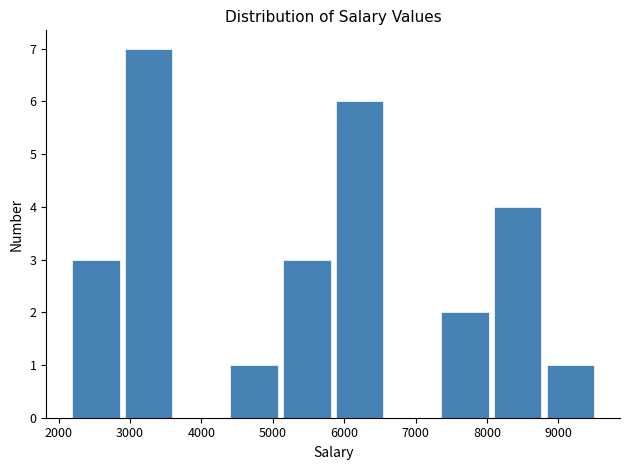

Reading left to right, transcribe this chart: for each bar, give the range it covers on the x-axis and its height. Neither the bar edges nor the heights are printed on the chart, so give them approximately, as read against the axes.

2200 to 2900: 3
2900 to 3600: 7
3600 to 4400: 0
4400 to 5100: 1
5100 to 5800: 3
5800 to 6600: 6
6600 to 7300: 0
7300 to 8100: 2
8100 to 8800: 4
8800 to 9500: 1